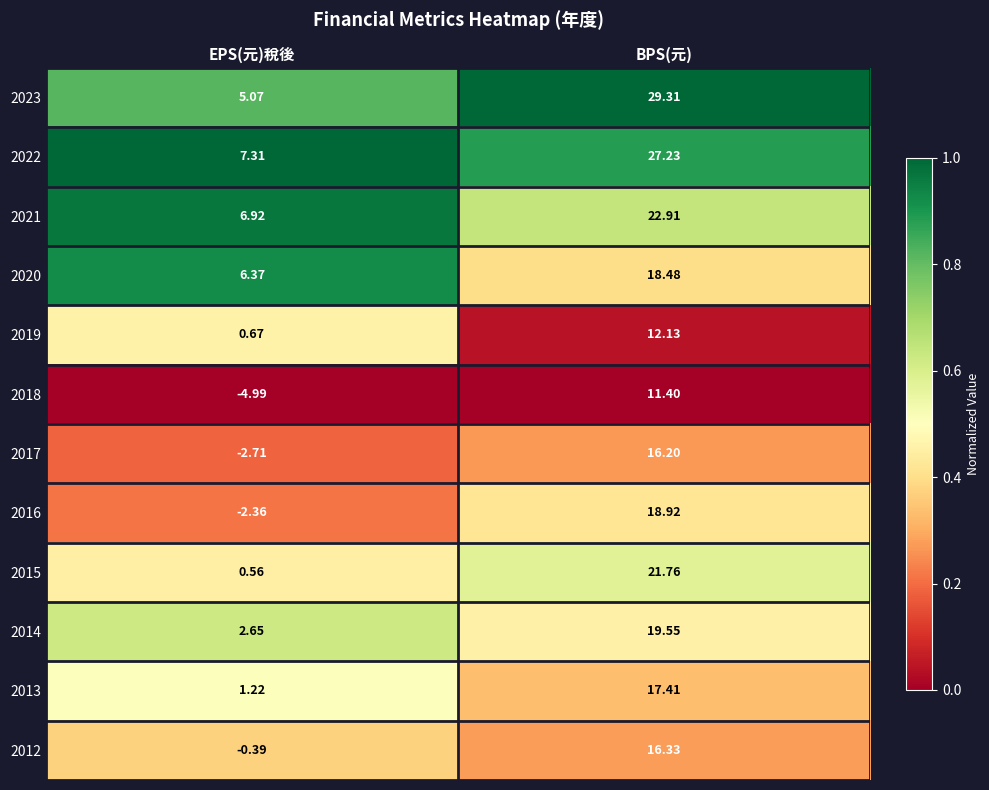

Which category has the highest value in the 2018 series?

EPS(元)稅後